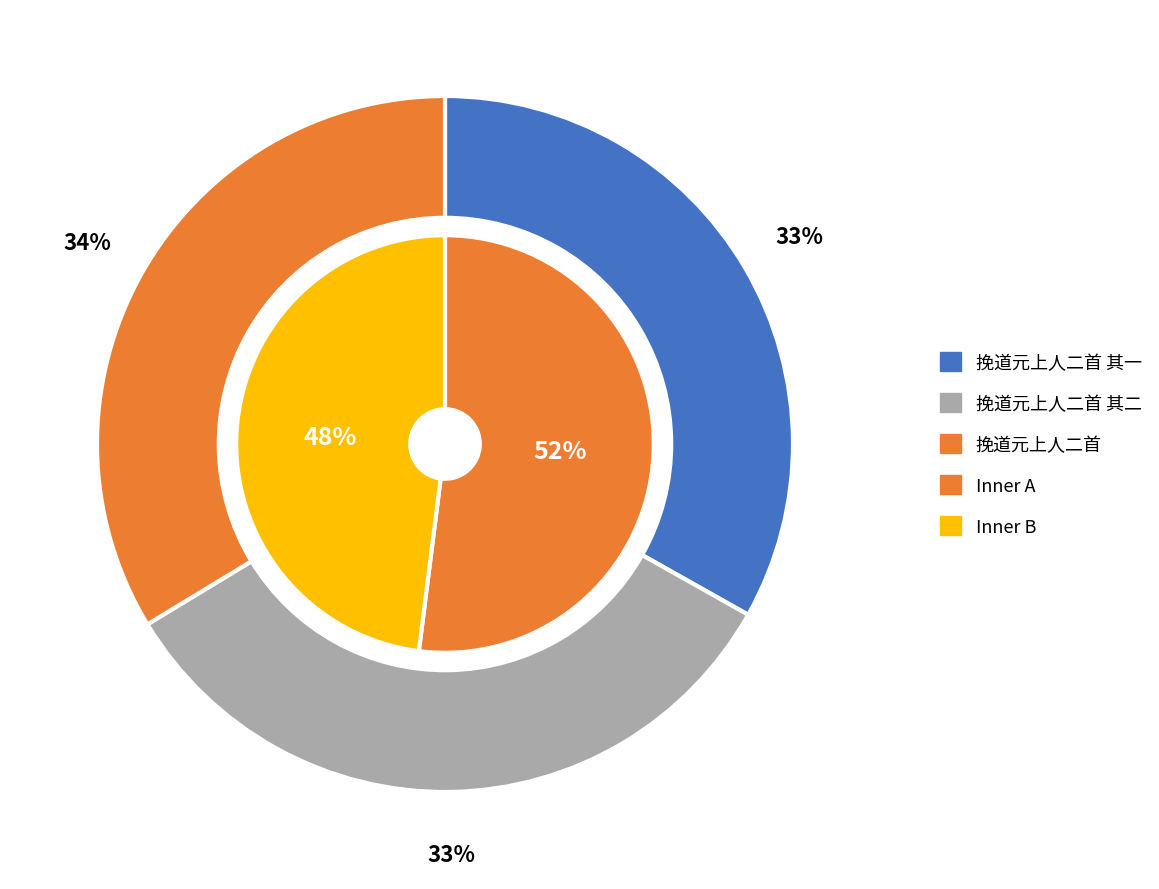

Is there any slice that represents more than half of the pie?

No